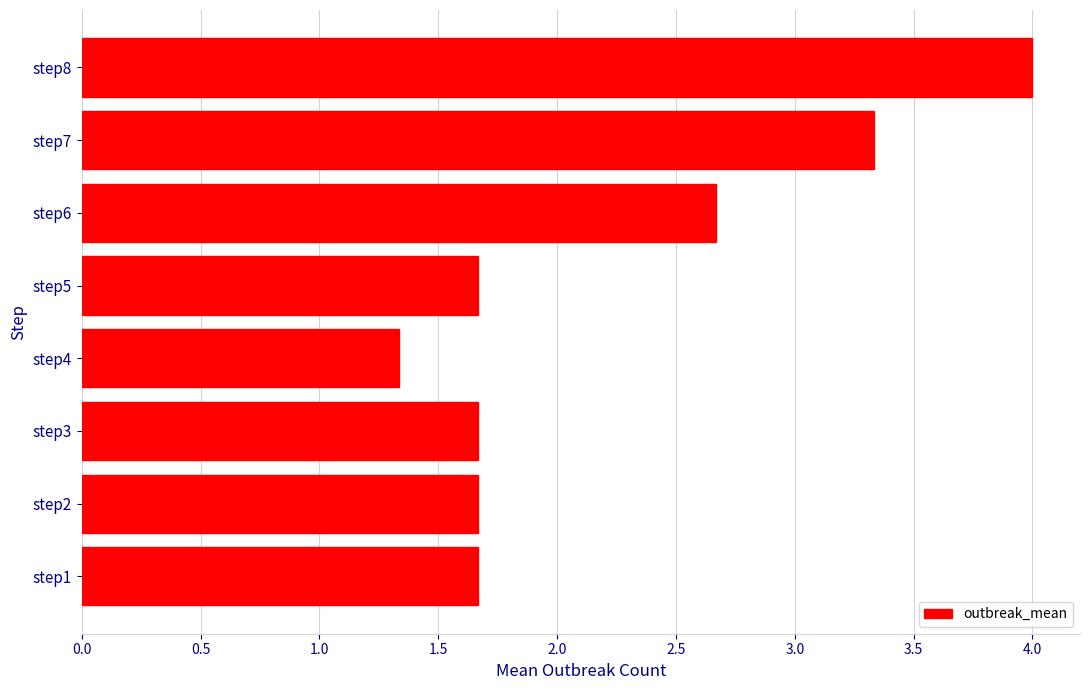

What is the ratio of the value at step4 to the value at step3?

0.8